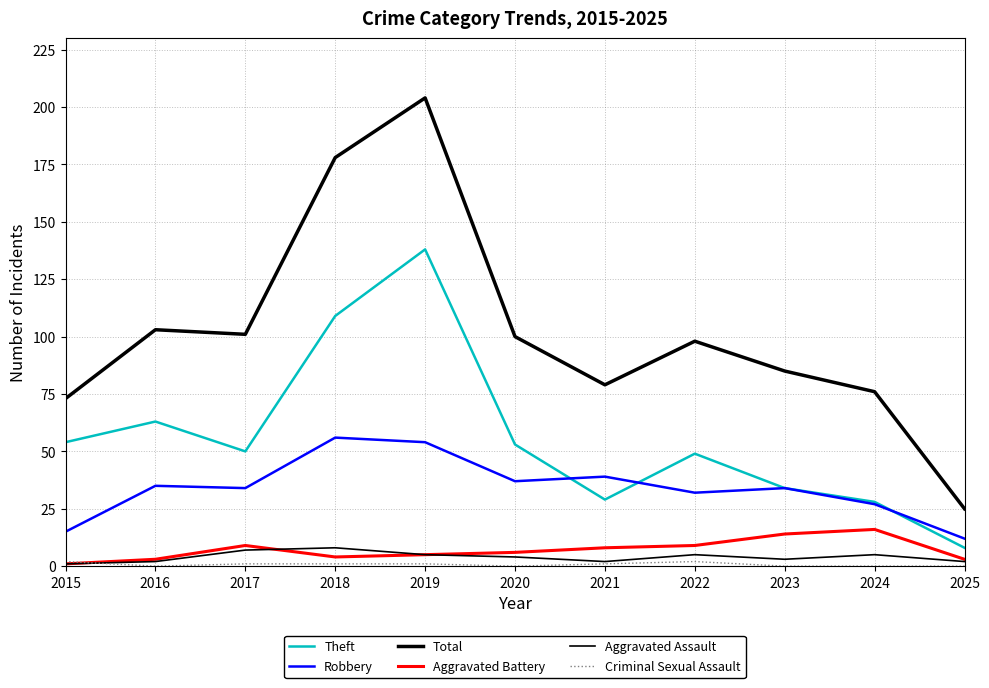

Does the chart have visible grid lines?

Yes